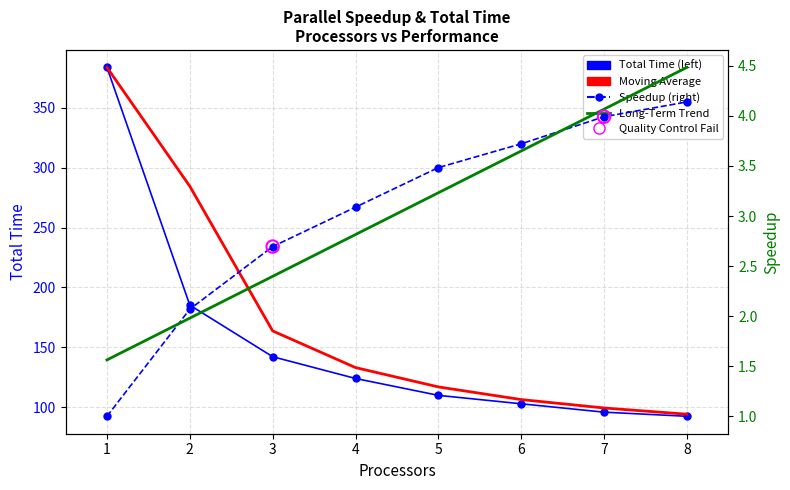

Which series contains the highest Y value?

Total